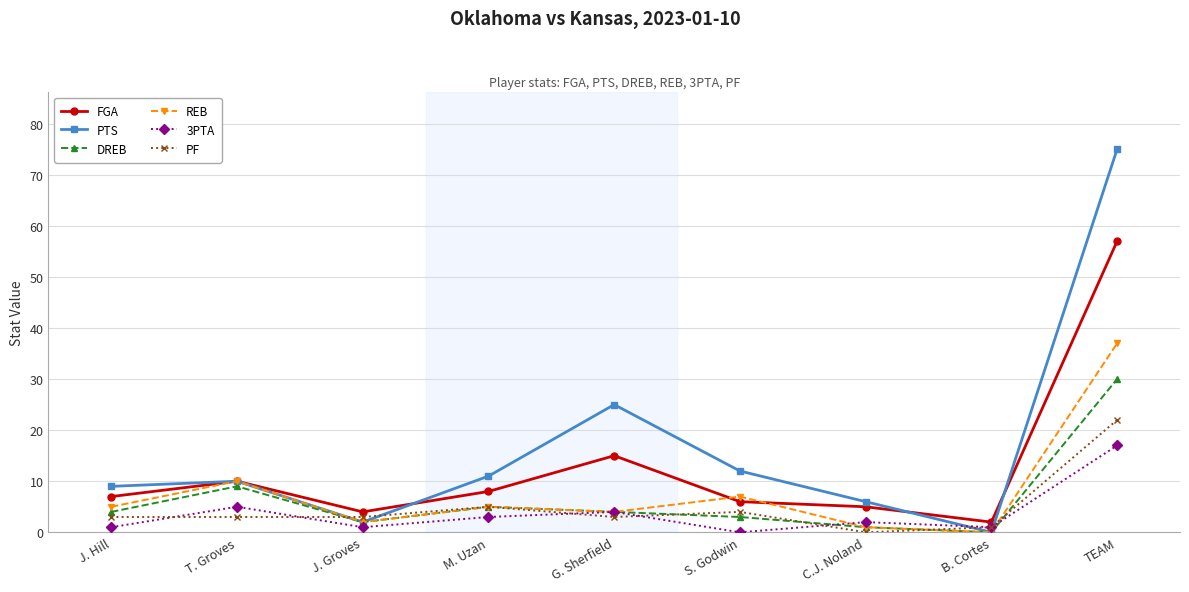

Read the DREB value at C.J. Noland.

1